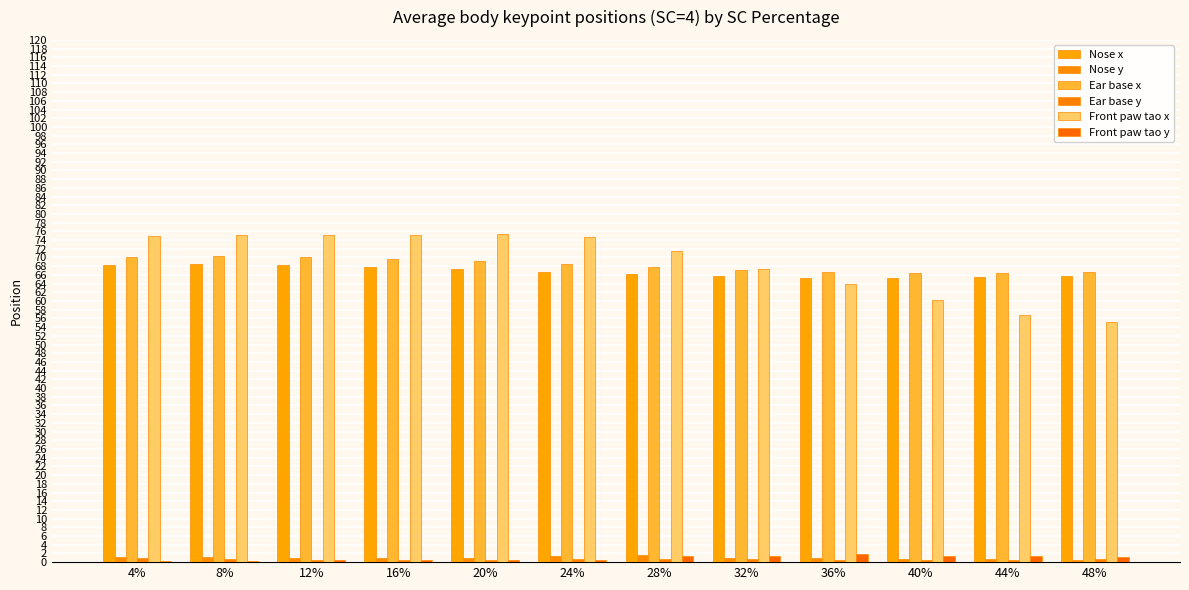

The Ear base y series shows 0.7 at 12%. True or false?

False